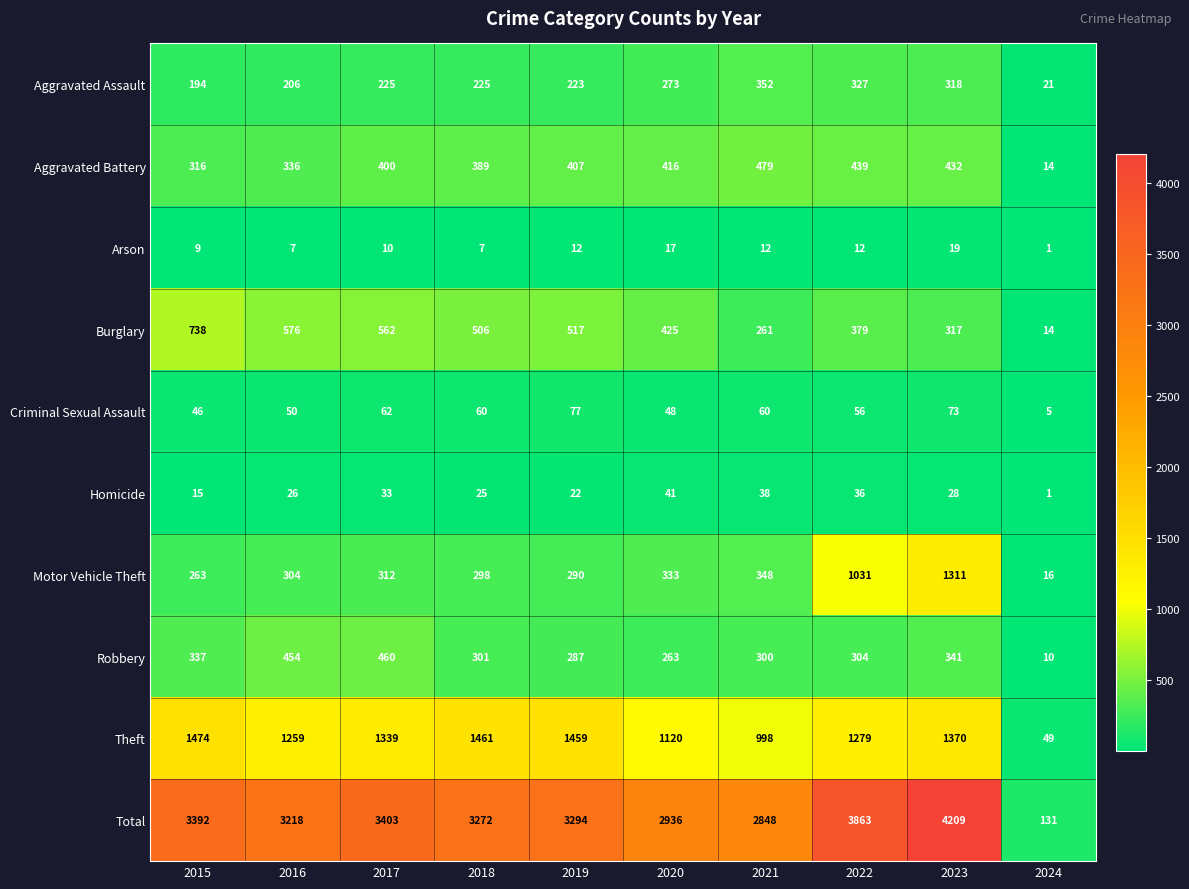

True or false: Criminal Sexual Assault has a value of 74 at 2022.

False